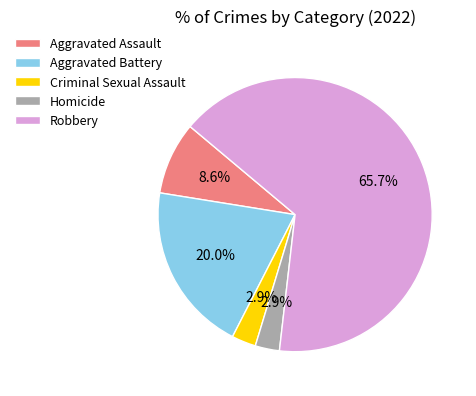

To the nearest percent, what is the average slice percentage?

20%